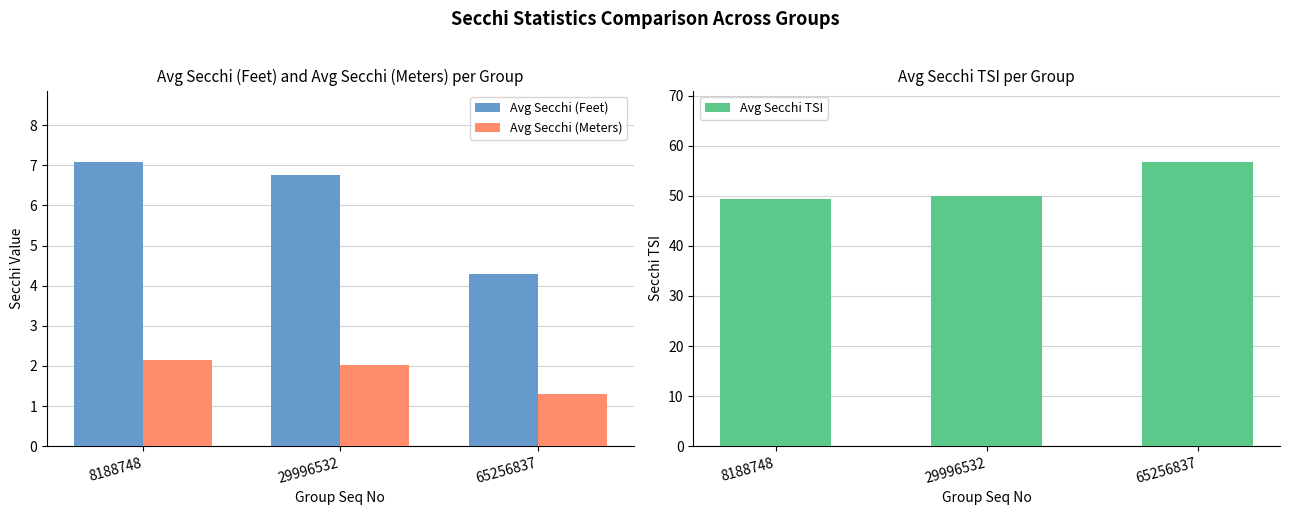

At which label is Avg Secchi TSI closest to 53?

29996532